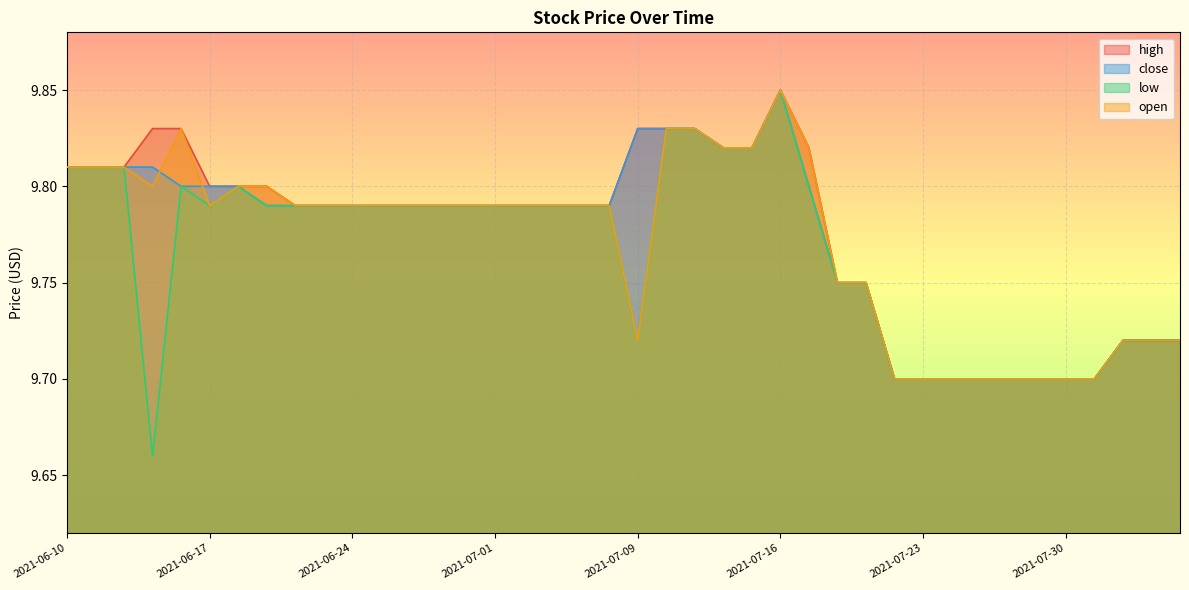

List the labels in order of close value, smallest first.

2021-07-22, 2021-07-23, 2021-07-26, 2021-07-27, 2021-07-28, 2021-07-29, 2021-07-30, 2021-08-02, 2021-08-03, 2021-08-04, 2021-08-05, 2021-07-20, 2021-07-21, 2021-06-21, 2021-06-22, 2021-06-23, 2021-06-24, 2021-06-25, 2021-06-28, 2021-06-29, 2021-06-30, 2021-07-01, 2021-07-02, 2021-07-06, 2021-07-07, 2021-07-08, 2021-06-16, 2021-06-17, 2021-06-18, 2021-07-19, 2021-06-10, 2021-06-11, 2021-06-14, 2021-06-15, 2021-07-14, 2021-07-15, 2021-07-09, 2021-07-12, 2021-07-13, 2021-07-16